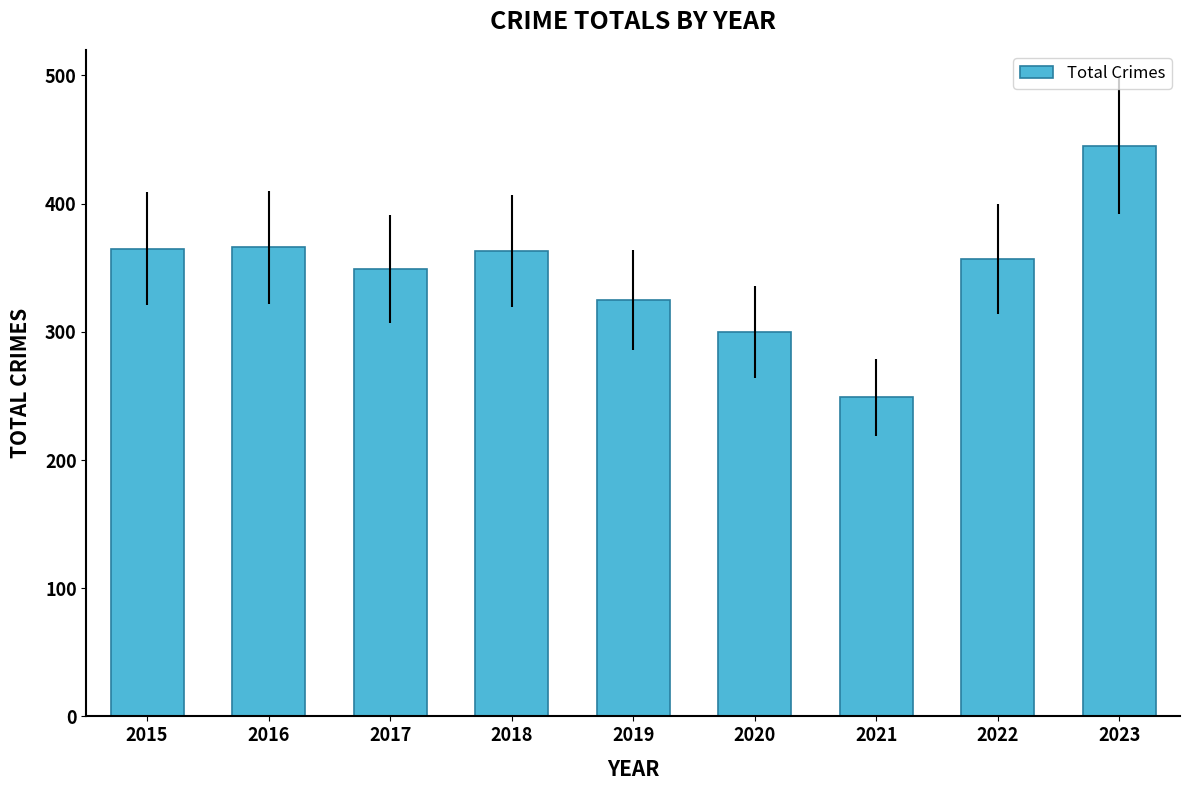

At which label does the data first exceed 357?

2015